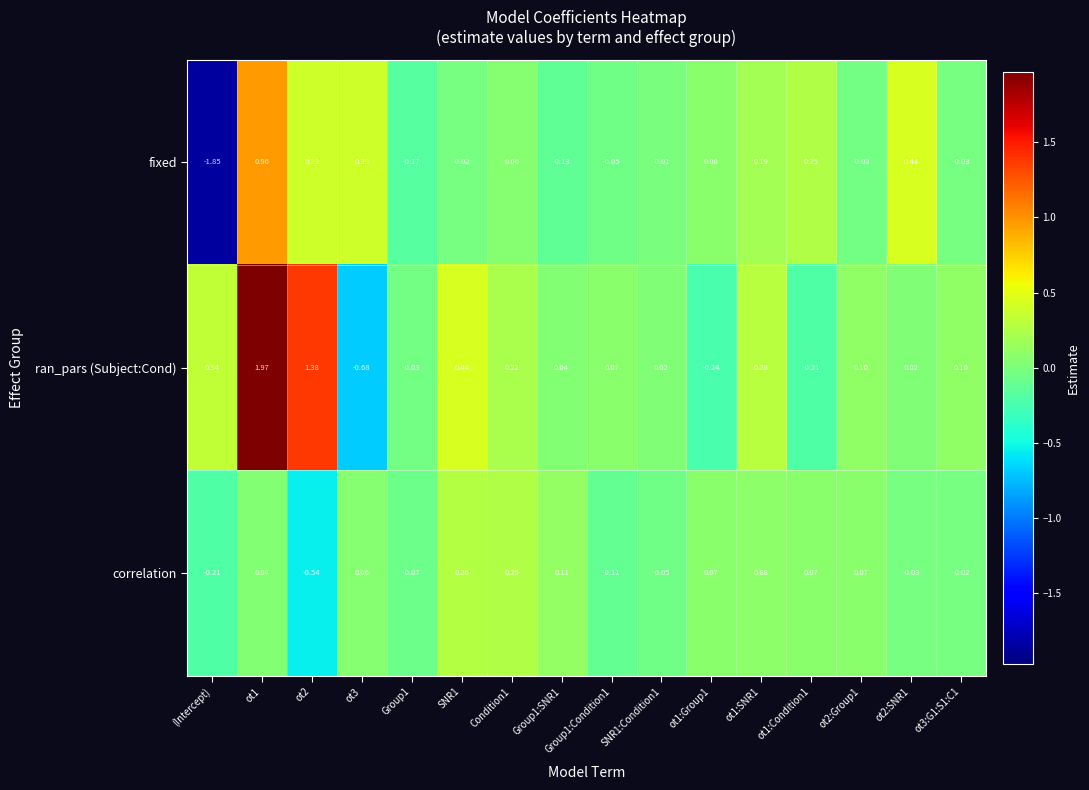

Rank the series by their maximum value, from lowest to highest.

correlation, fixed, ran_pars (Subject:Cond)